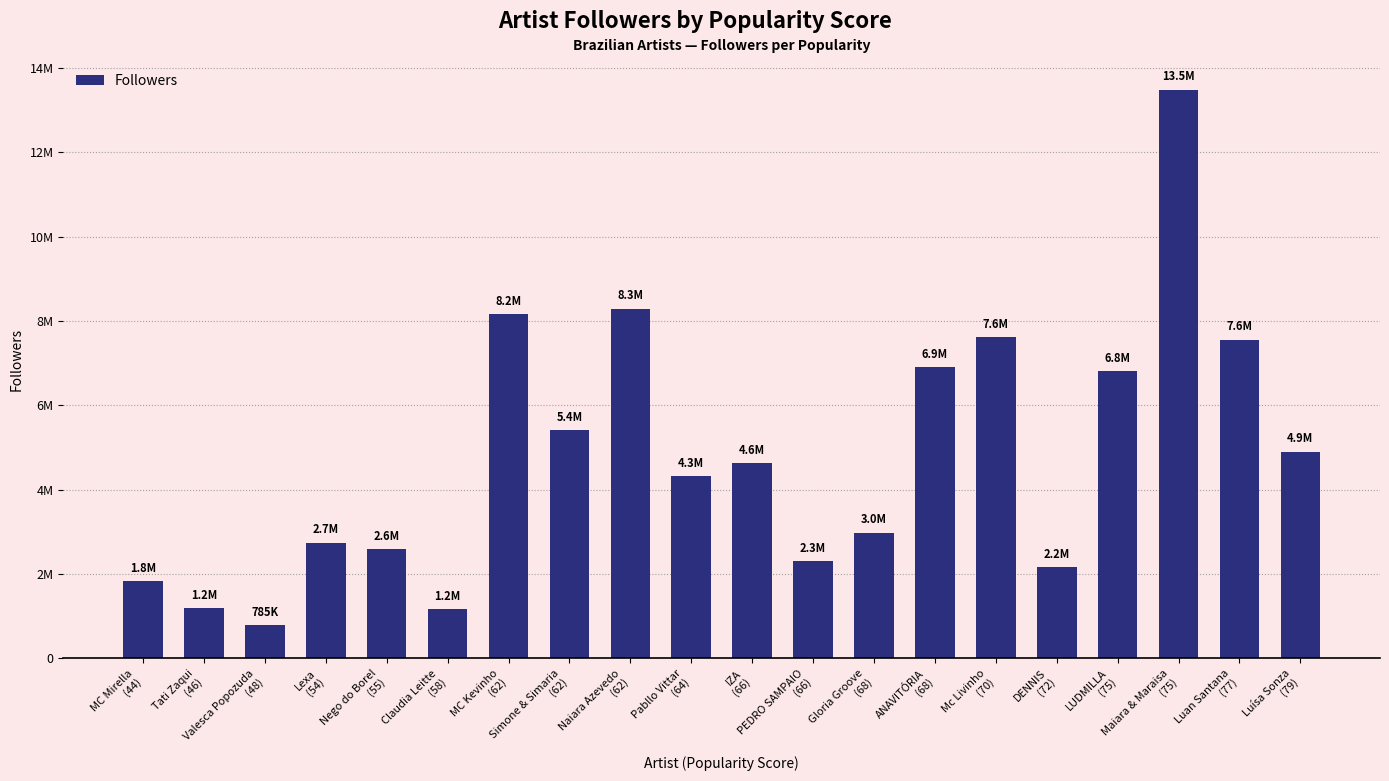

List the labels in order of value, smallest first.

Valesca Popozuda
(48), Claudia Leitte
(58), Tati Zaqui
(46), MC Mirella
(44), DENNIS
(72), PEDRO SAMPAIO
(66), Nego do Borel
(55), Lexa
(54), Gloria Groove
(68), Pabllo Vittar
(64), IZA
(66), Luísa Sonza
(79), Simone & Simaria
(62), LUDMILLA
(75), ANAVITÓRIA
(68), Luan Santana
(77), Mc Livinho
(70), MC Kevinho
(62), Naiara Azevedo
(62), Maiara & Maraisa
(75)